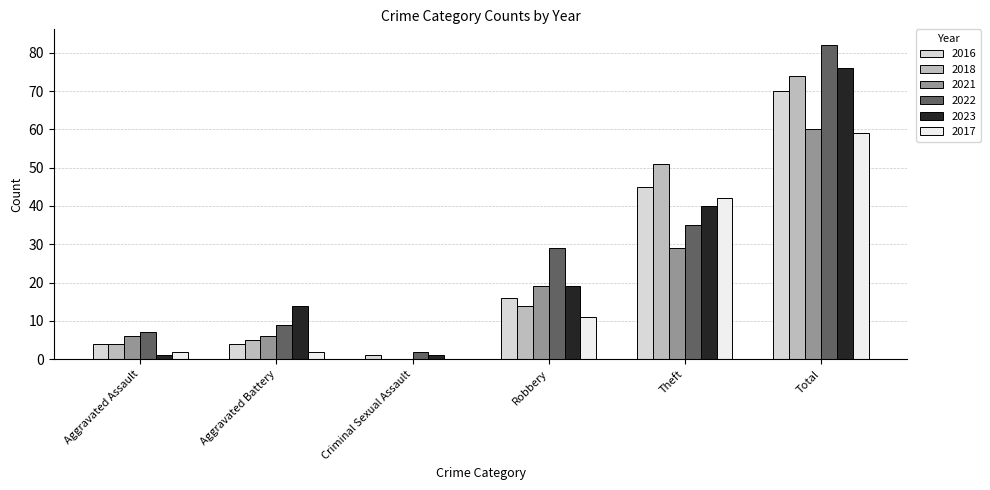

What is the total value across all series at Total?

421